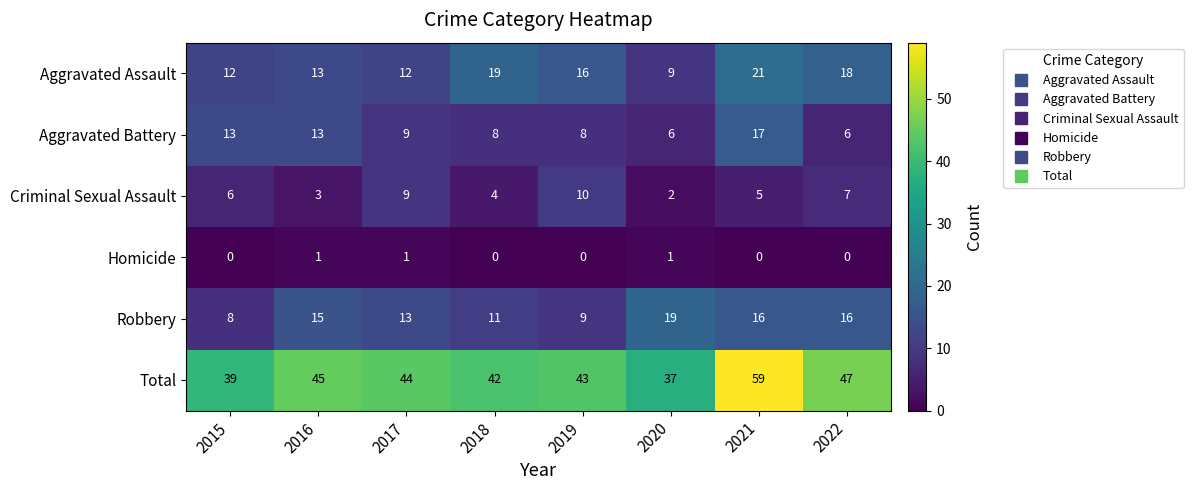

At which label is Total closest to 48?

2022